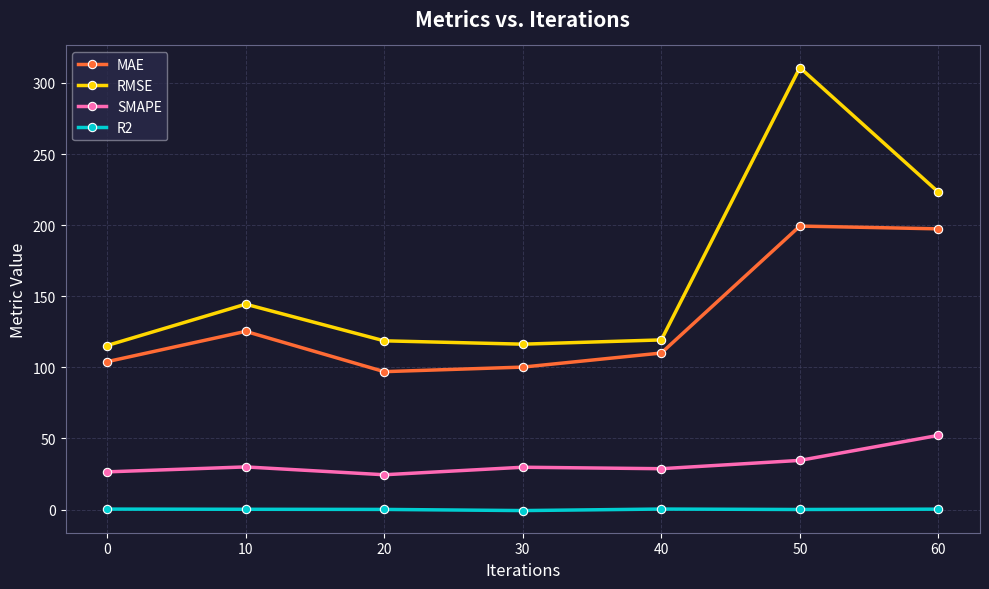

Which series has the widest spread of values?

RMSE